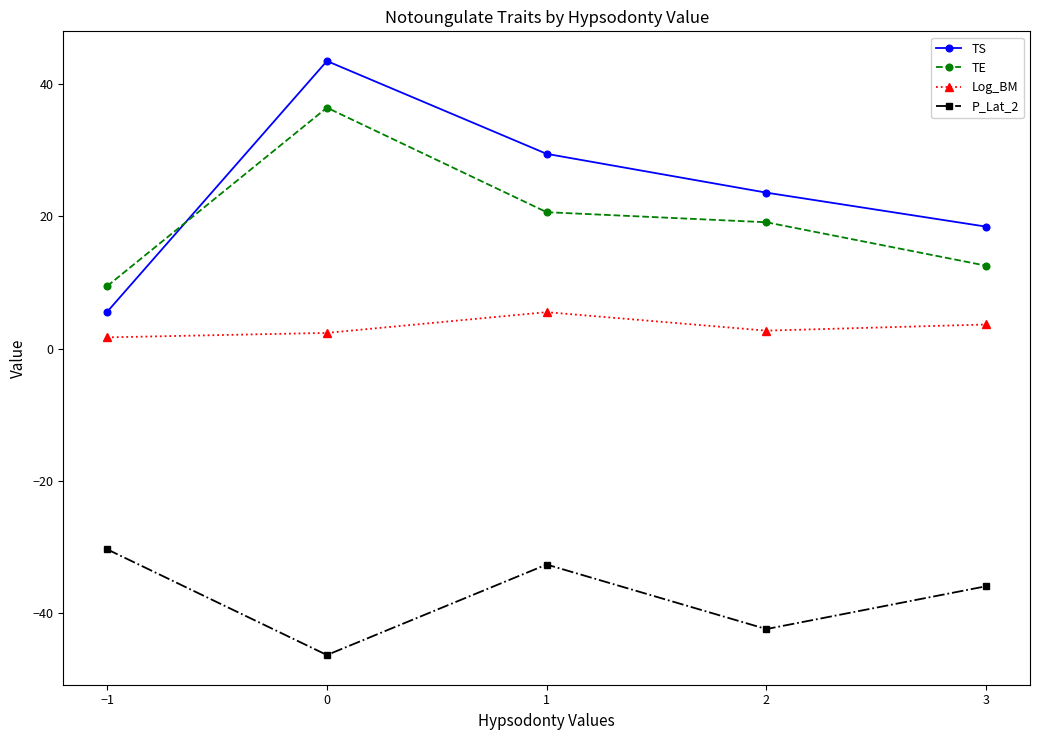

Where is the first local maximum for Log_BM?

1